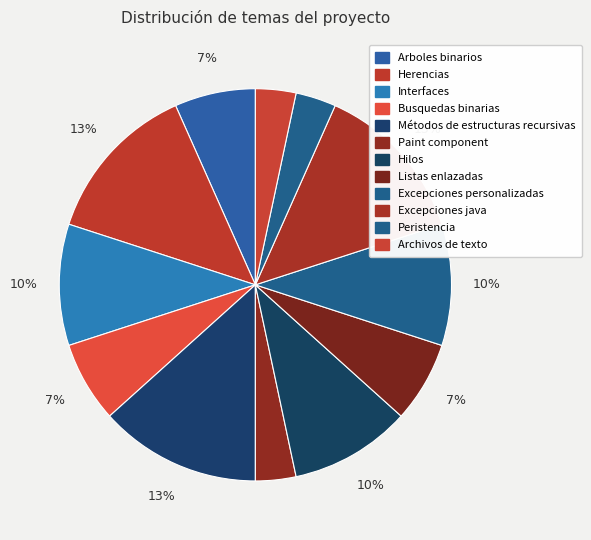

To the nearest percent, what is the difference between the largest and smallest slice percentages?

10%